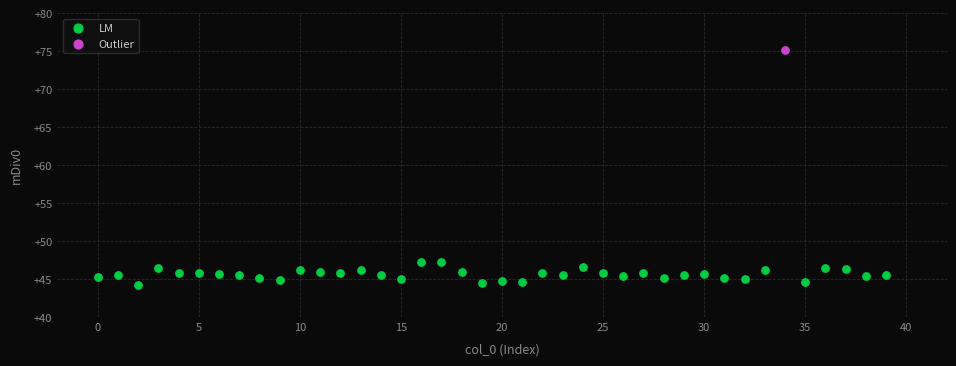

What are all the series names shown in the legend?

LM, Outlier